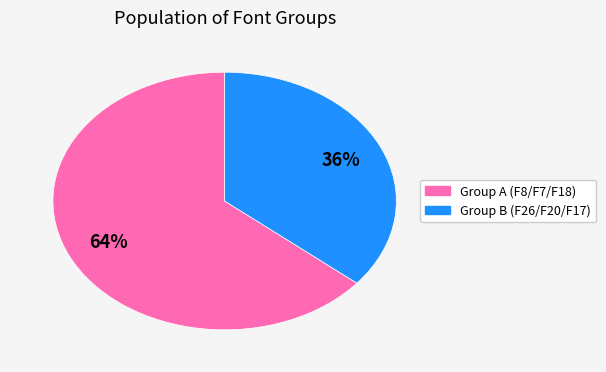

To the nearest percent, what is the difference between the largest and smallest slice percentages?

28%